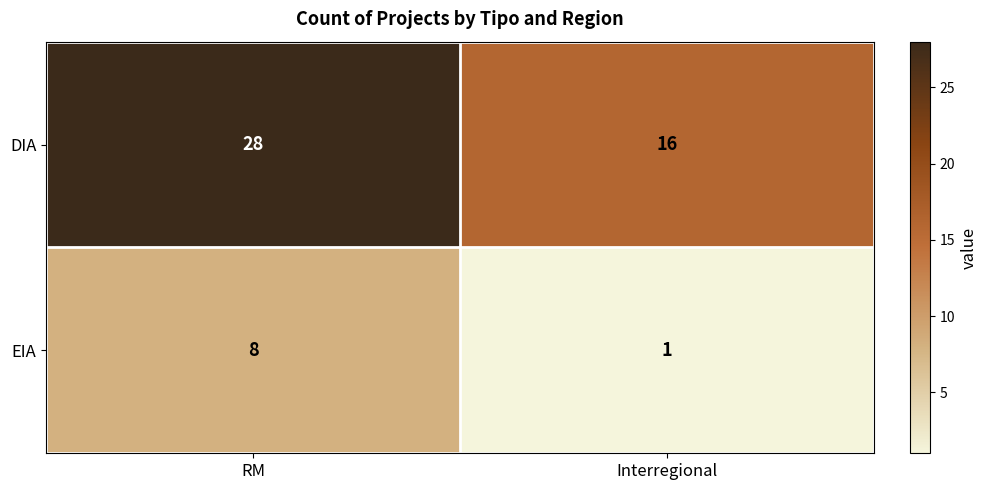

True or false: DIA has a value of 16 at Interregional.

True